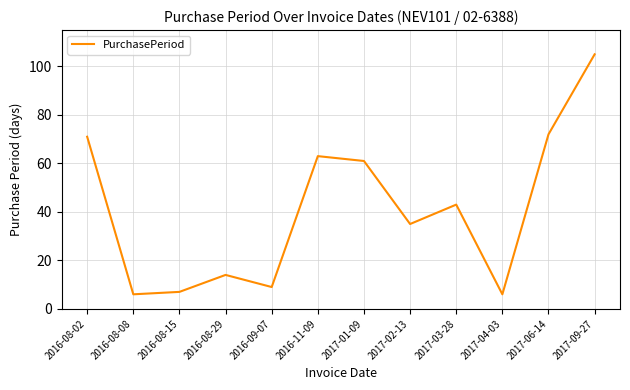

What is the maximum value shown in the chart?

105